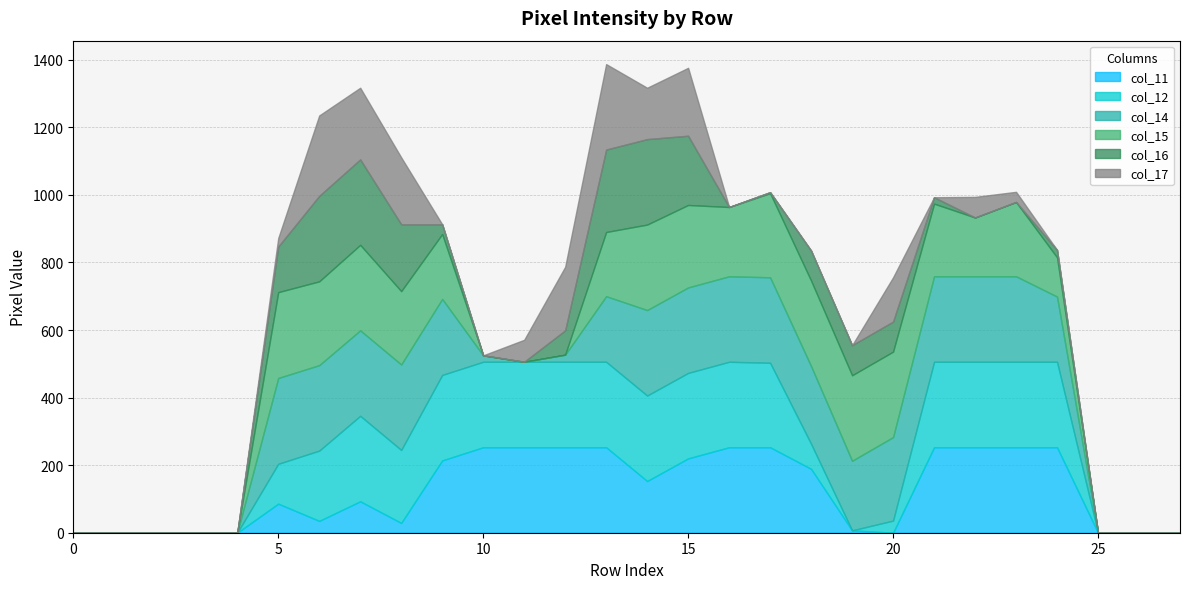

True or false: col_11 and col_14 intersect in this chart.

True